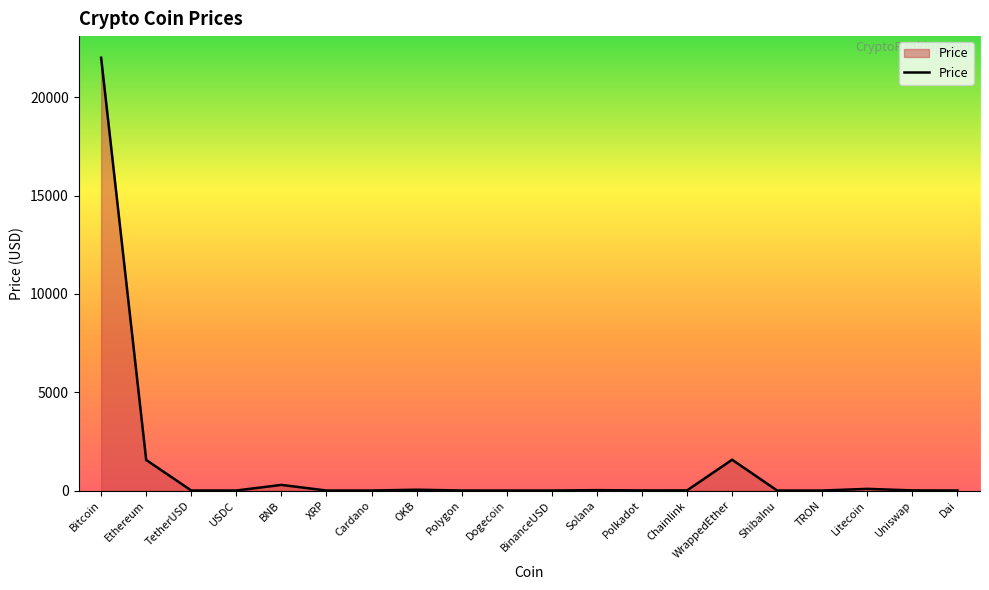

Which label corresponds to the largest value in the chart?

Bitcoin